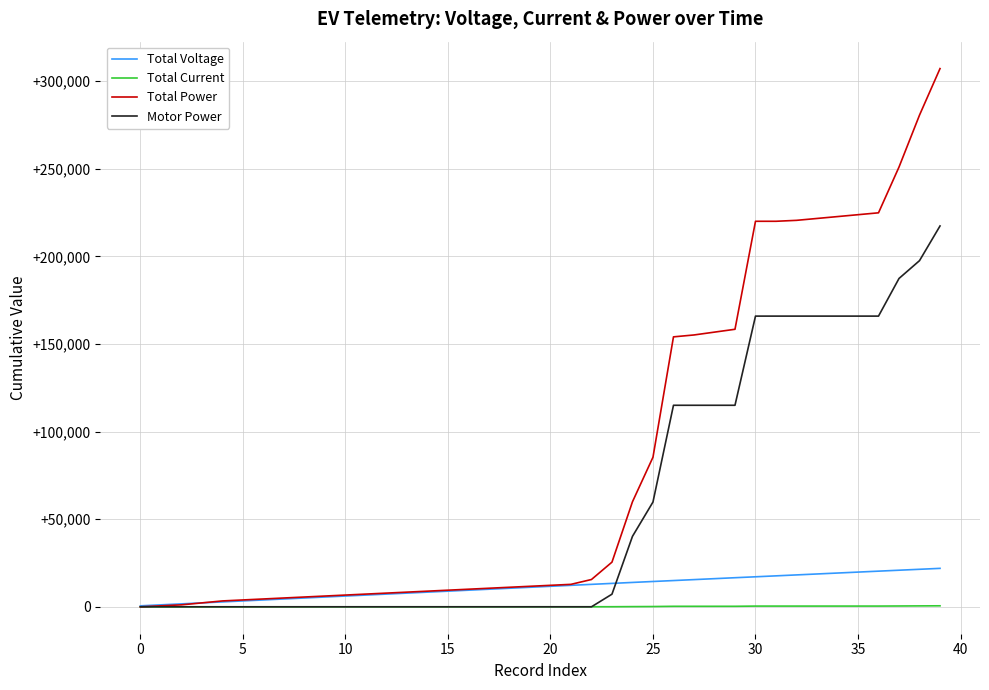

Which series has the largest total across all categories?

Total Power